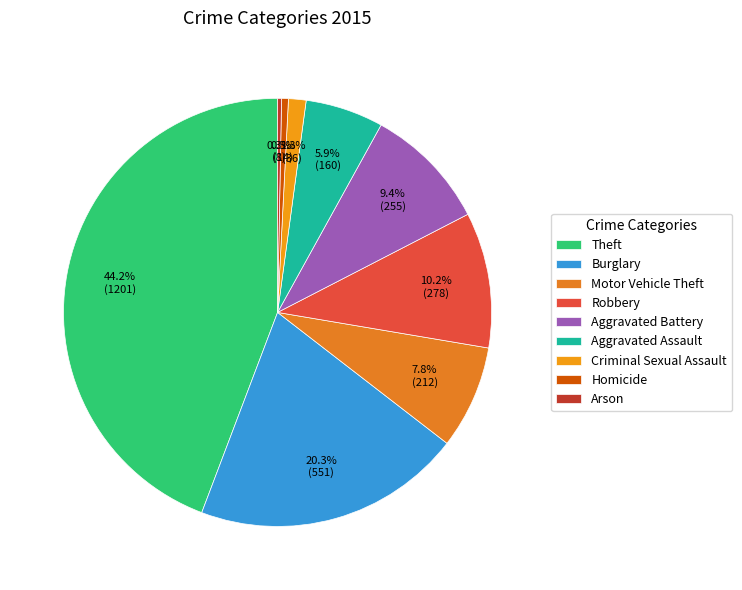

Which slice is the largest?

Theft